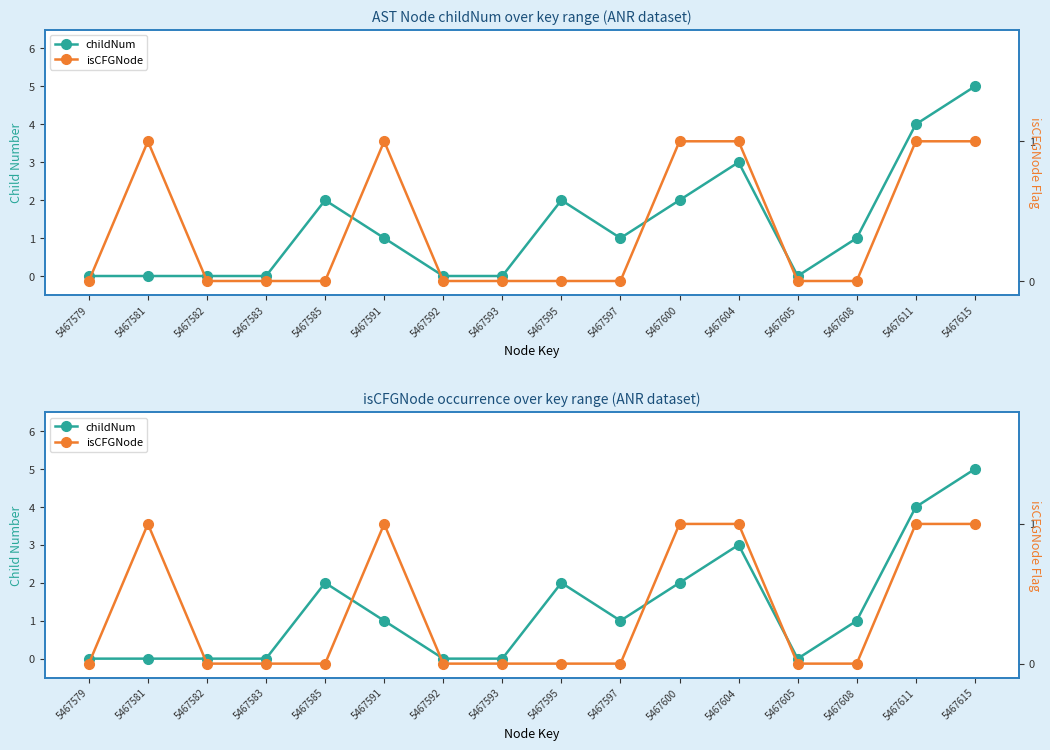

What is the greatest value displayed?

5